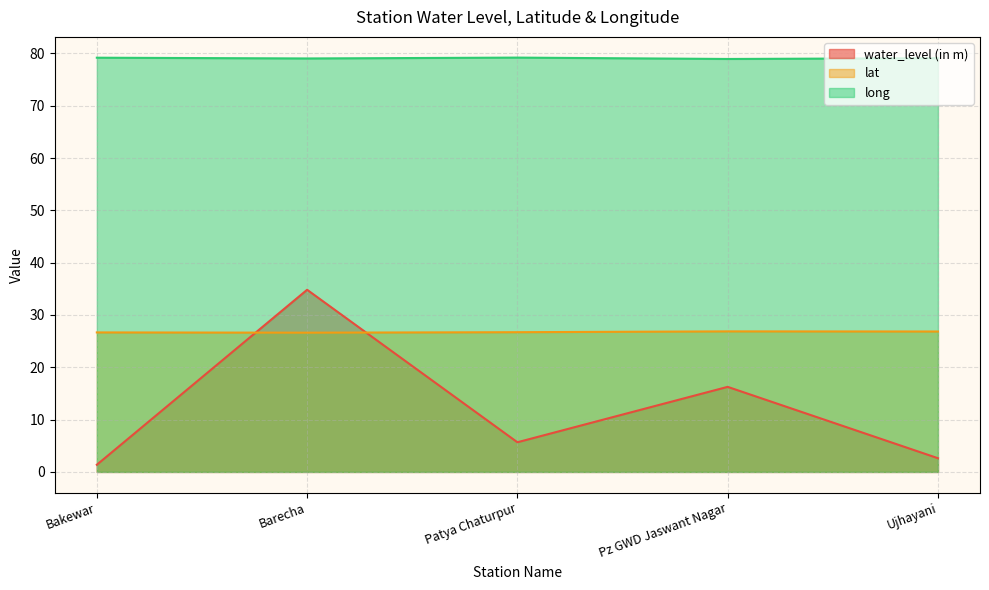

What is the value of the lat point at the 5th from the left?

26.8